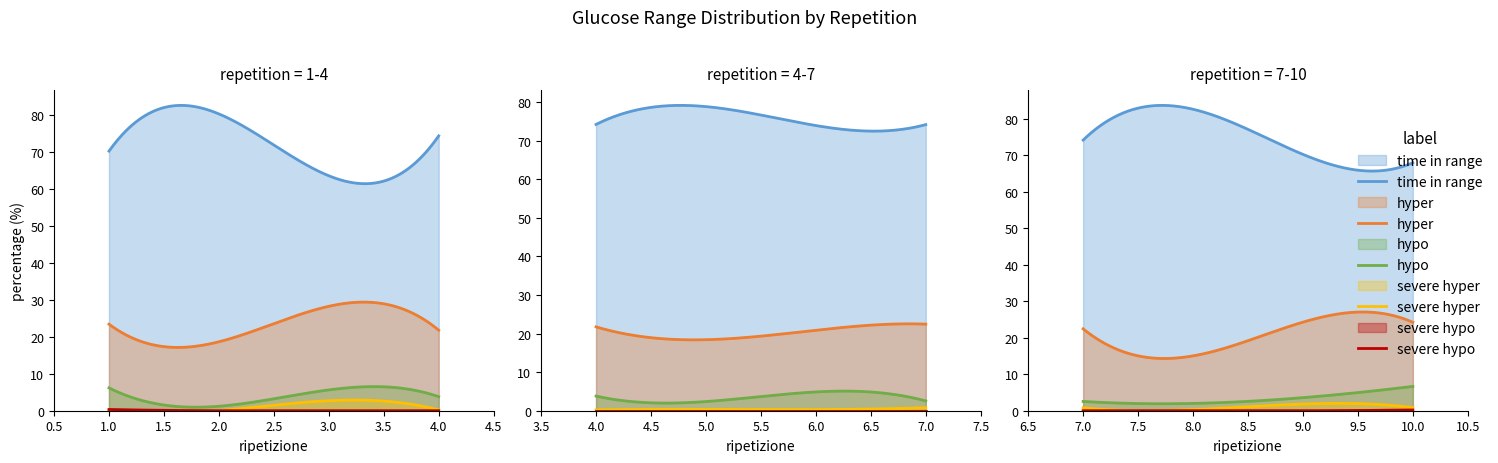

Reading left to right, extract all data points from this chart.

time in range: 1=70.1	2=80.2	3=63.5	4=74.2	5=78.9	6=74.0	7=74.2	8=82.7	9=70.3	10=68.0
hyper: 1=23.4	2=18.6	3=28.2	4=21.8	5=18.4	6=20.9	7=22.5	8=15.0	9=24.3	10=24.2
hypo: 1=6.2	2=1.2	3=5.6	4=3.8	5=2.4	6=4.9	7=2.5	8=2.0	9=3.6	10=6.7
severe hyper: 1=0.0	2=0.0	3=2.7	4=0.2	5=0.3	6=0.3	7=0.8	8=0.3	9=1.8	10=0.9
severe hypo: 1=0.3	2=0.0	3=0.0	4=0.0	5=0.0	6=0.0	7=0.0	8=0.0	9=0.0	10=0.2